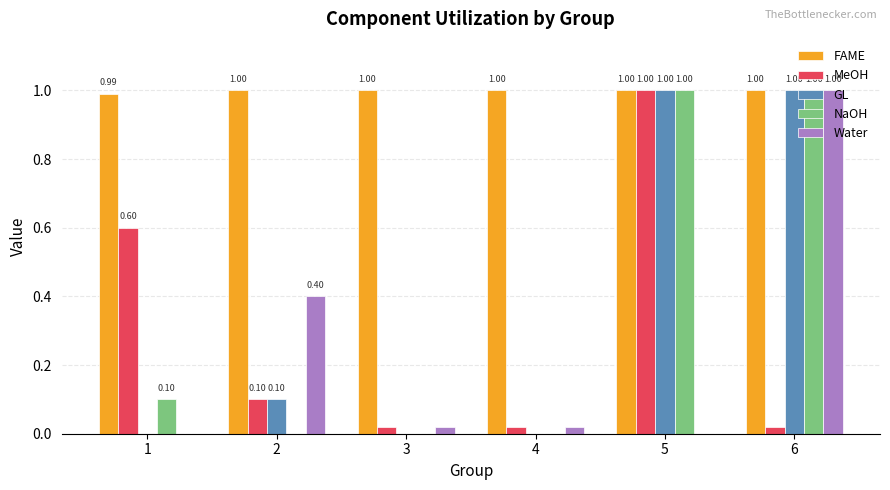

Is it true that FAME equals 0.6 at 5?

False